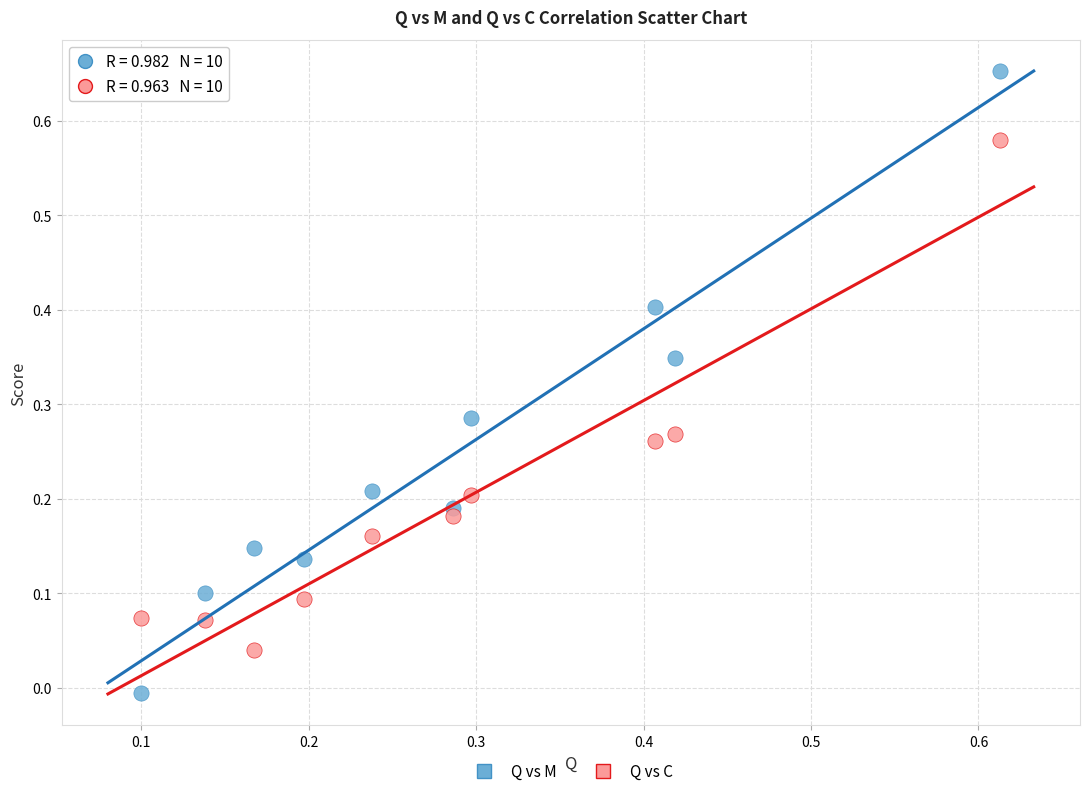

Which series contains the highest Y value?

Q vs M